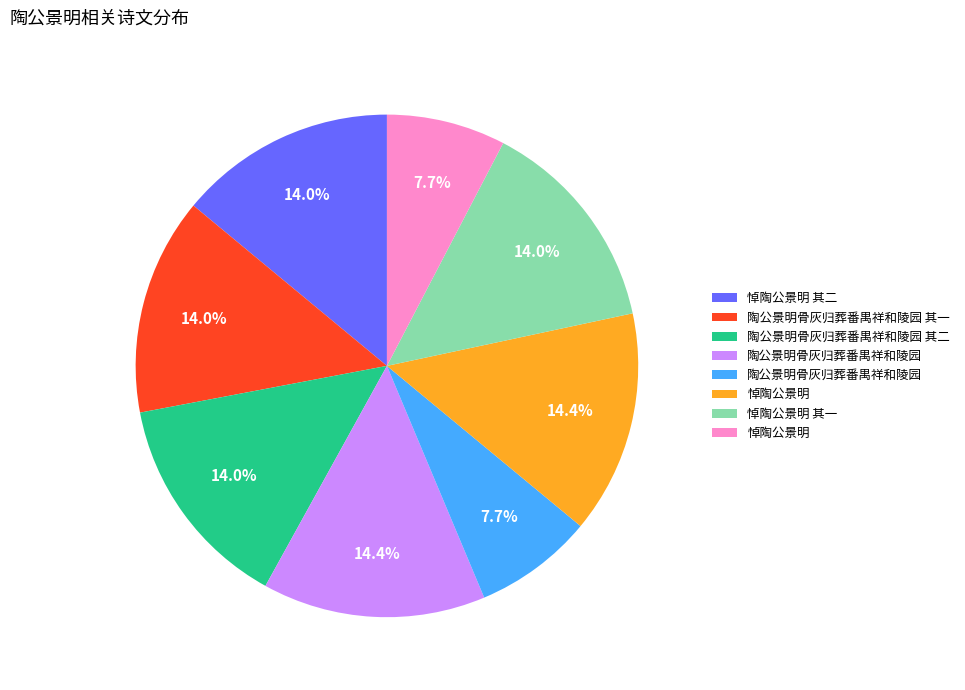

Is there any slice that represents more than half of the pie?

No